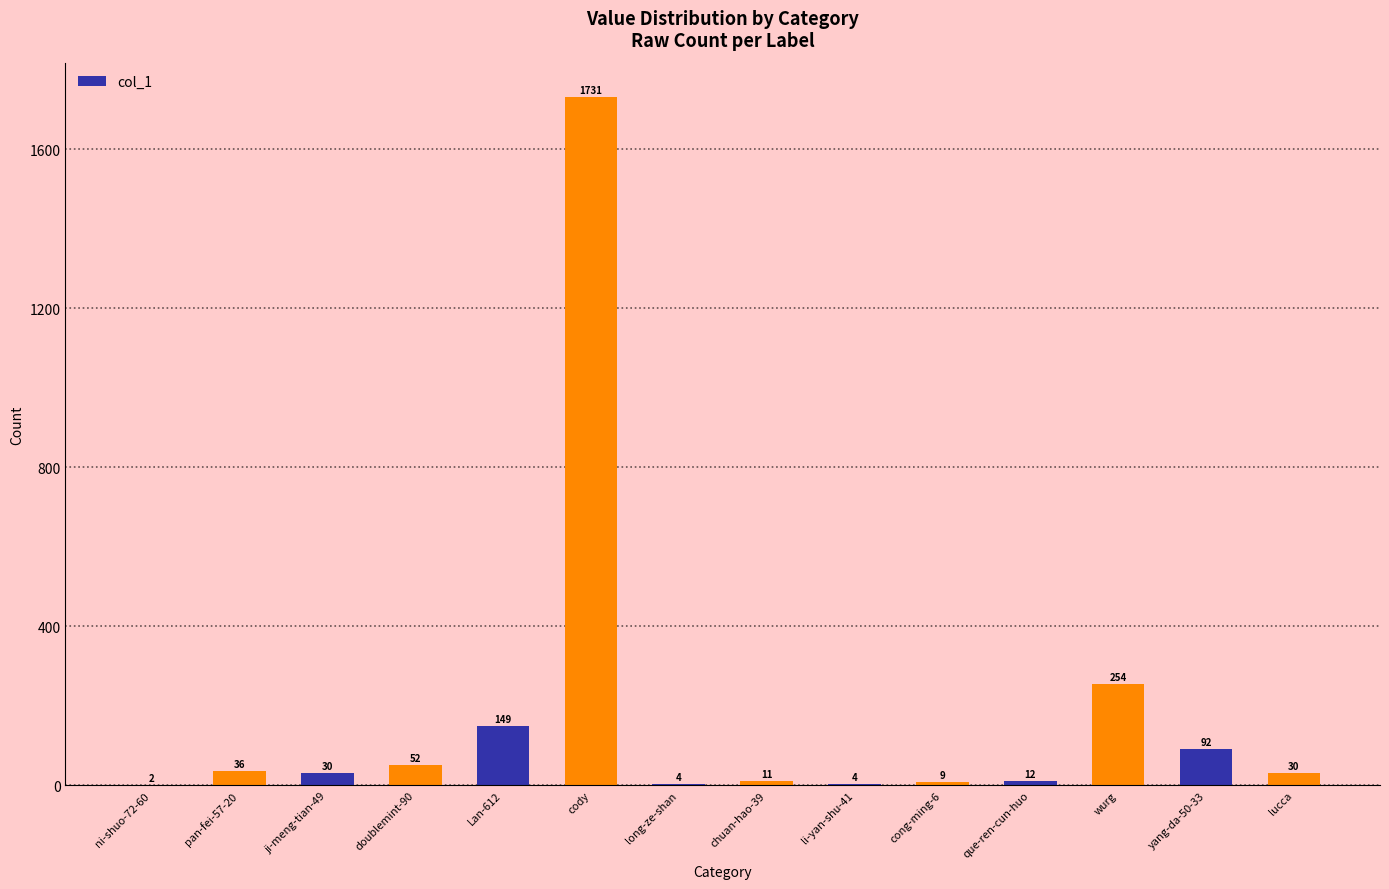

Reading right to left, extract all data points from this chart.

lucca=30	yang-da-50-33=92	wurg=254	que-ren-cun-huo=12	cong-ming-6=9	li-yan-shu-41=4	chuan-hao-39=11	long-ze-shan=4	cody=1731	Lan-612=149	doublemint-90=52	ji-meng-tian-49=30	pan-fei-57-20=36	ni-shuo-72-60=2